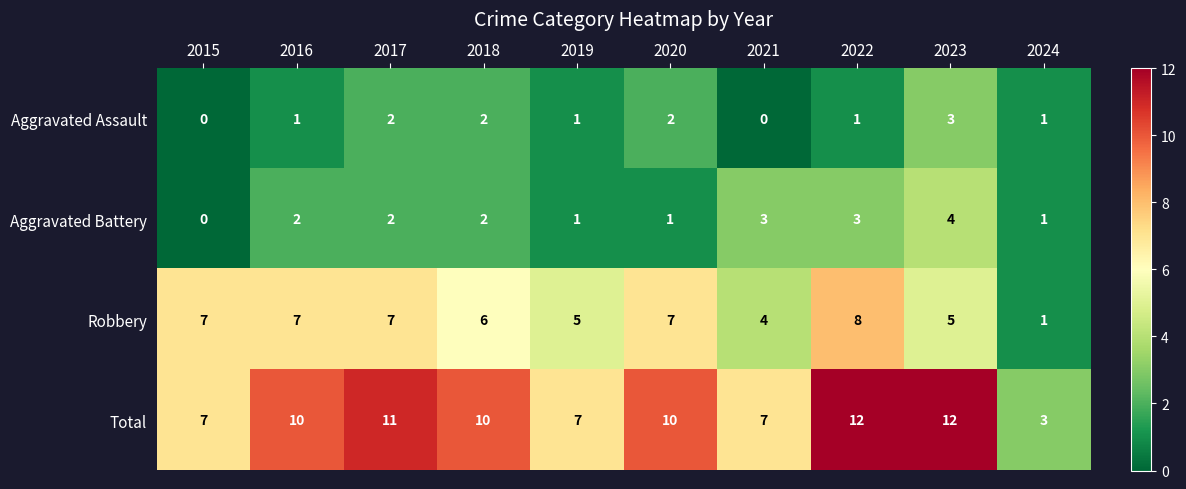

Which series has the largest total across all categories?

Total